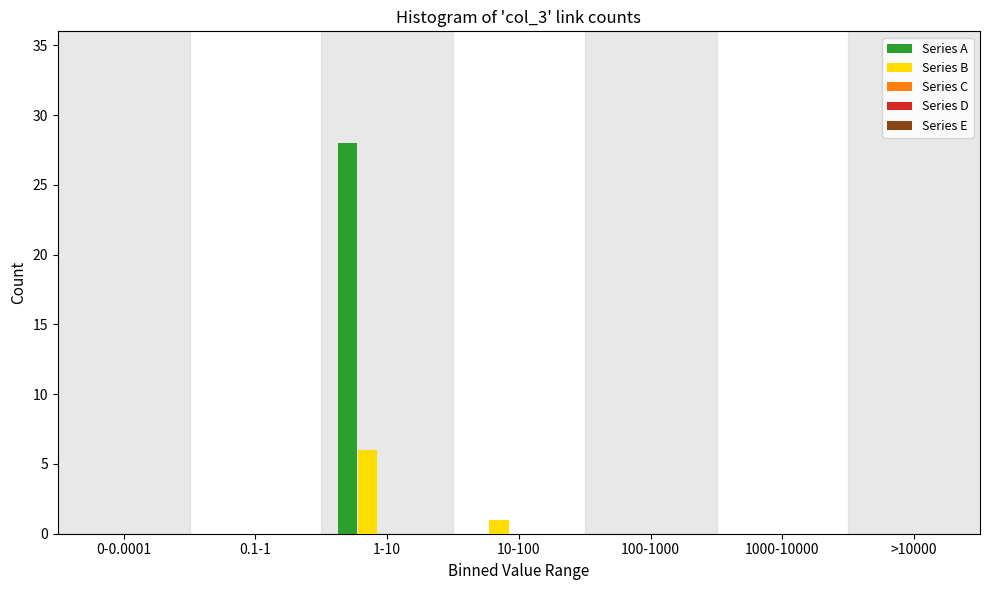

Which label corresponds to the largest value in the chart?

1-10